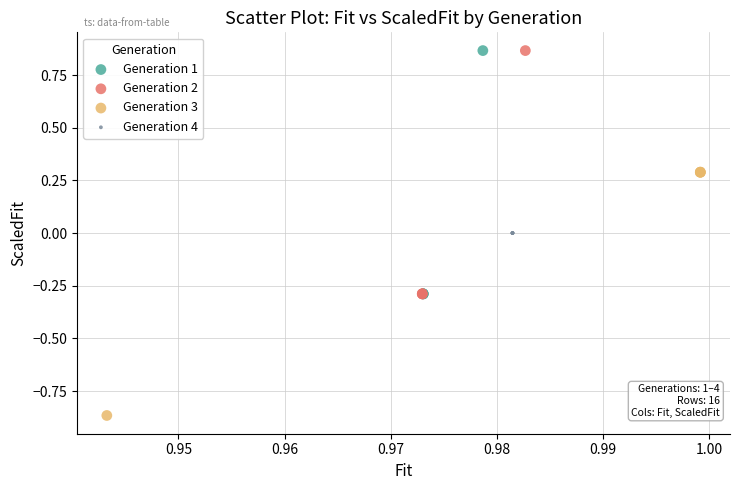

Which series reaches the minimum Y coordinate?

Generation 3